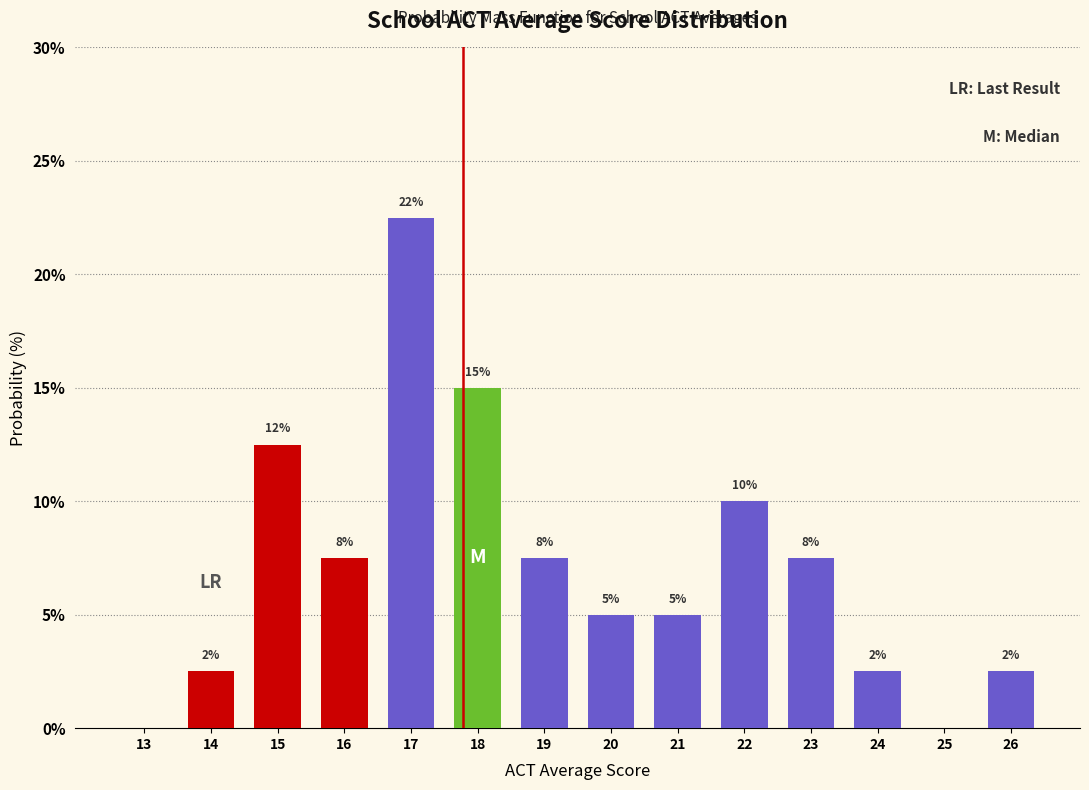

Are the bars horizontal?

No